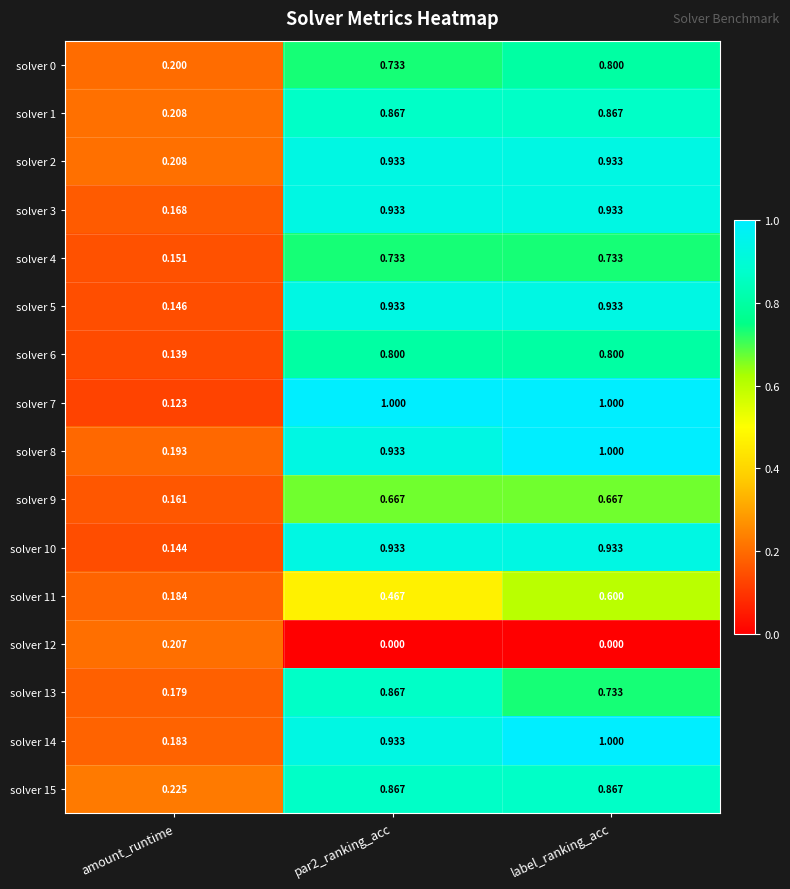

Which category has the lowest value in the solver 11 series?

amount_runtime